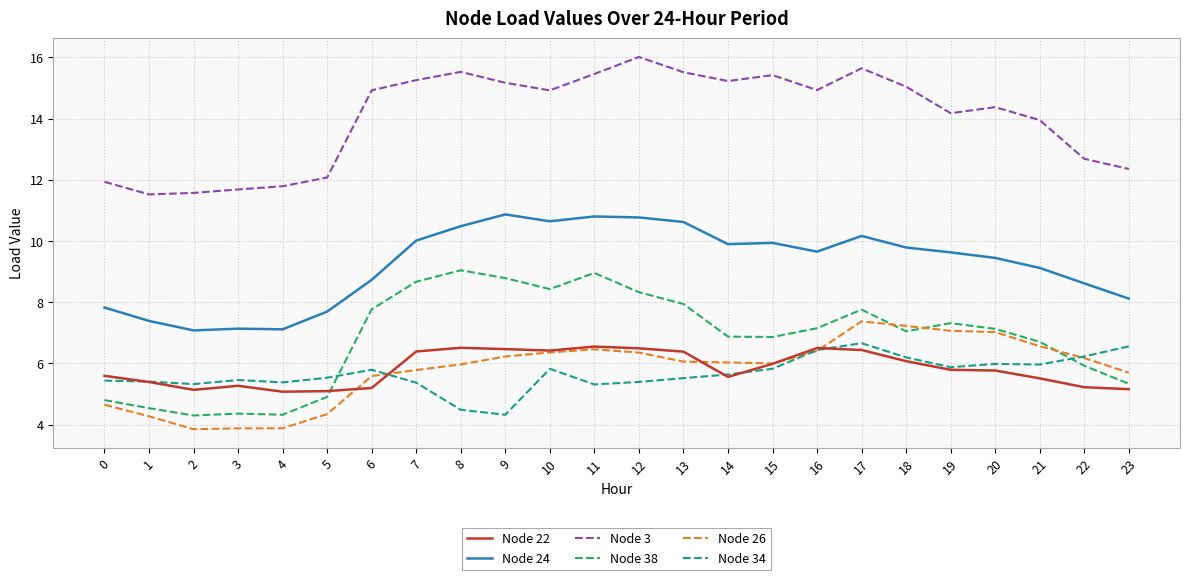

What is the maximum value for Node 26?

7.4